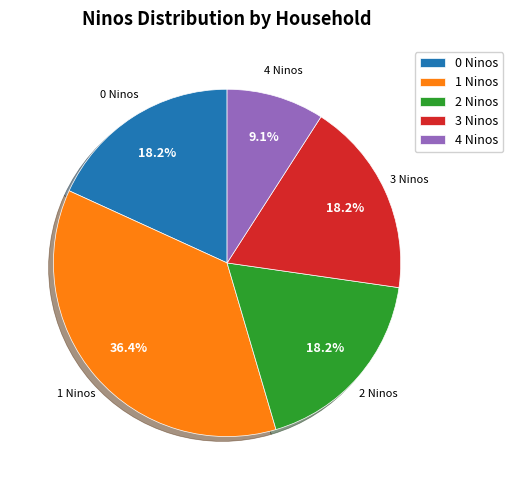

Count the number of slices in the pie.

5